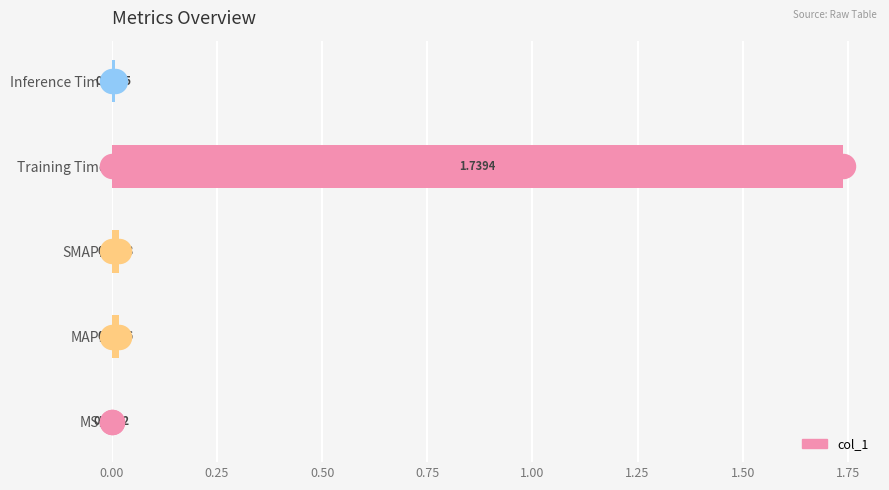

Which has a higher value, MAPE or SMAPE?

SMAPE